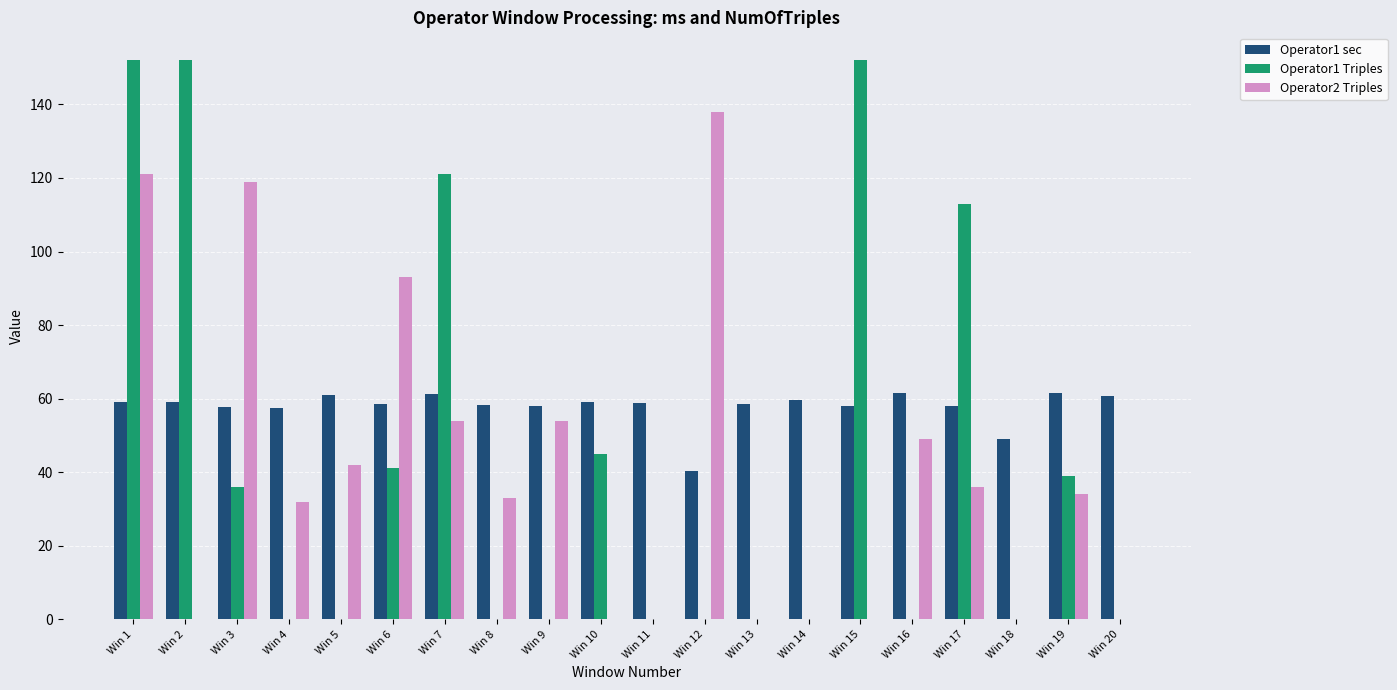

Are the bars grouped side by side (vs. stacked)?

Yes